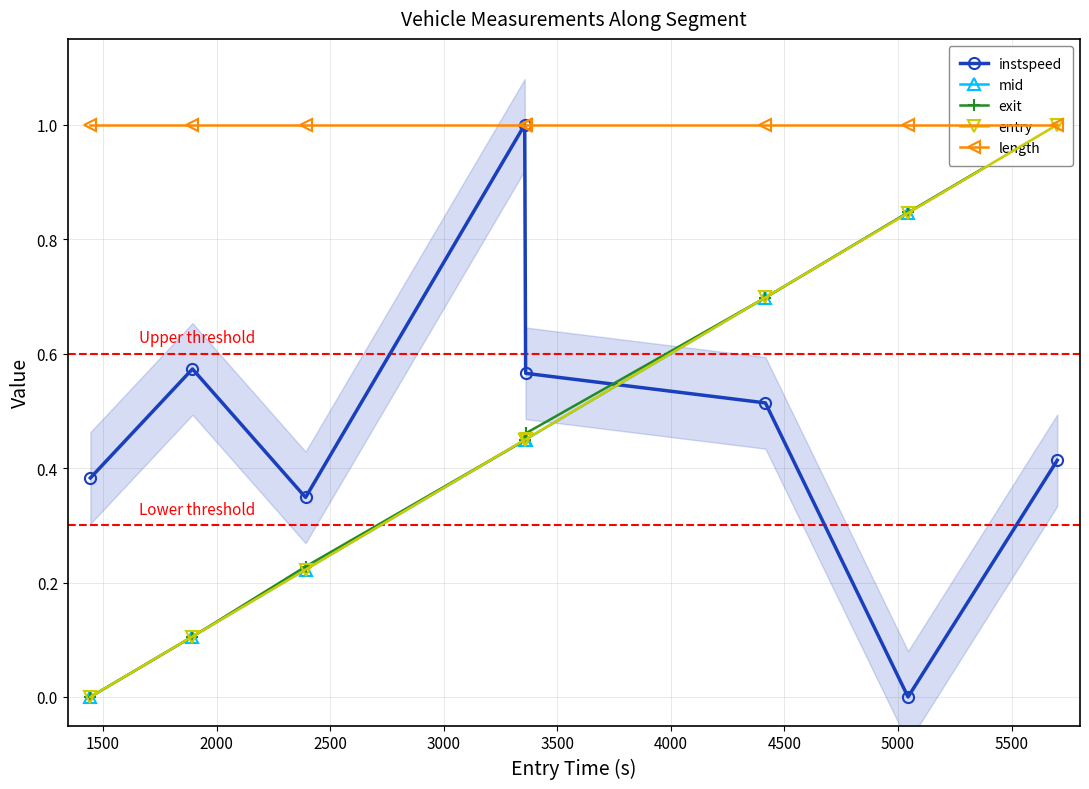

True or false: mid has a value of 0.2 at 2500.

False